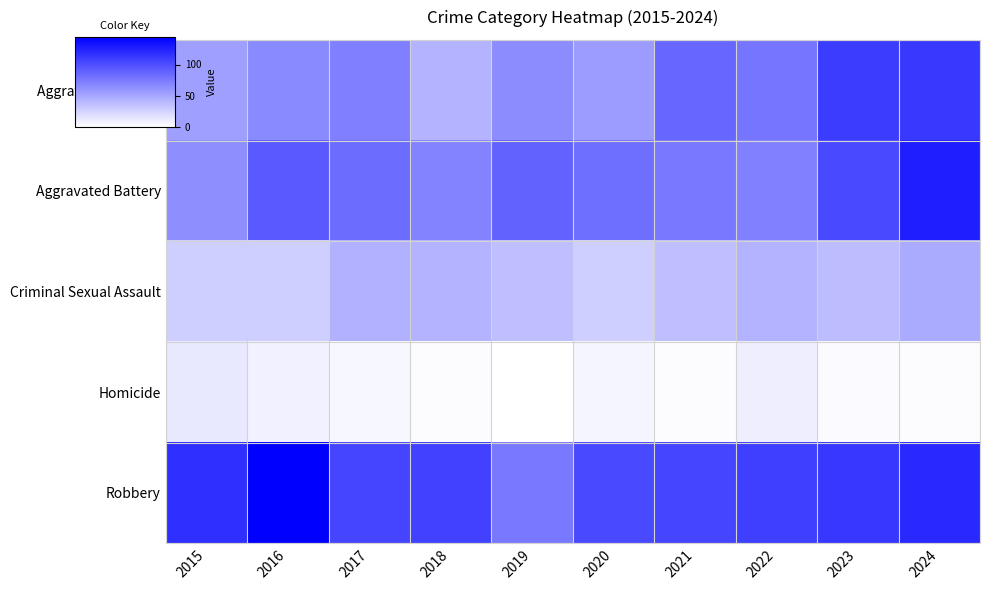

Count the number of data series in this chart.

5